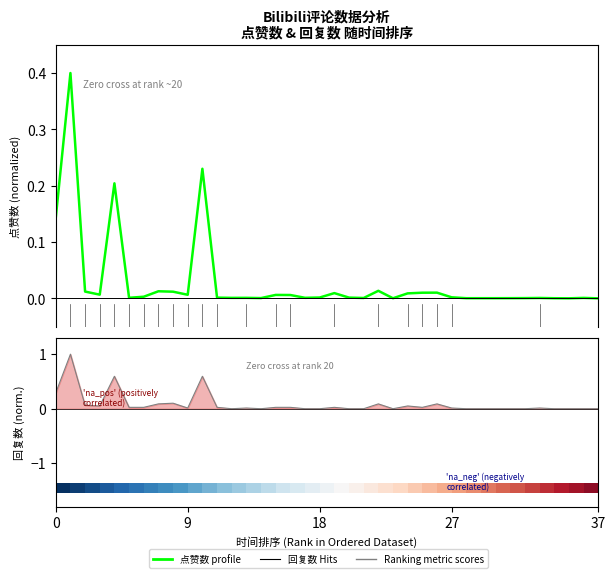

Which has a higher value, 6 or 29?

6